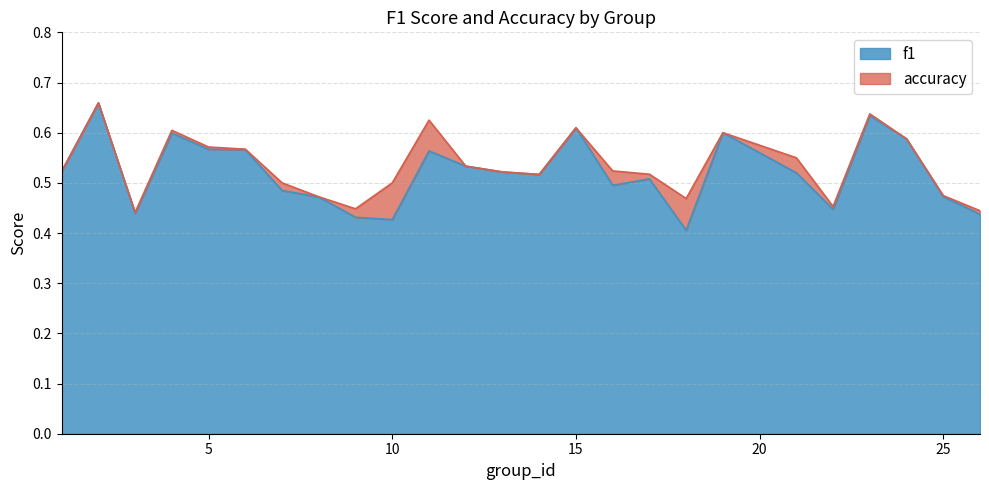

At which category does accuracy reach its first local peak?

2